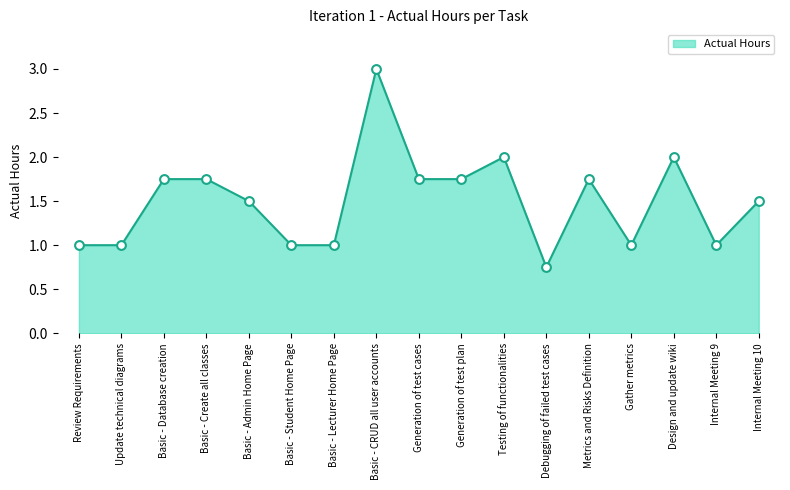

Between Basic - Student Home Page and Metrics and Risks Definition, which is larger?

Metrics and Risks Definition